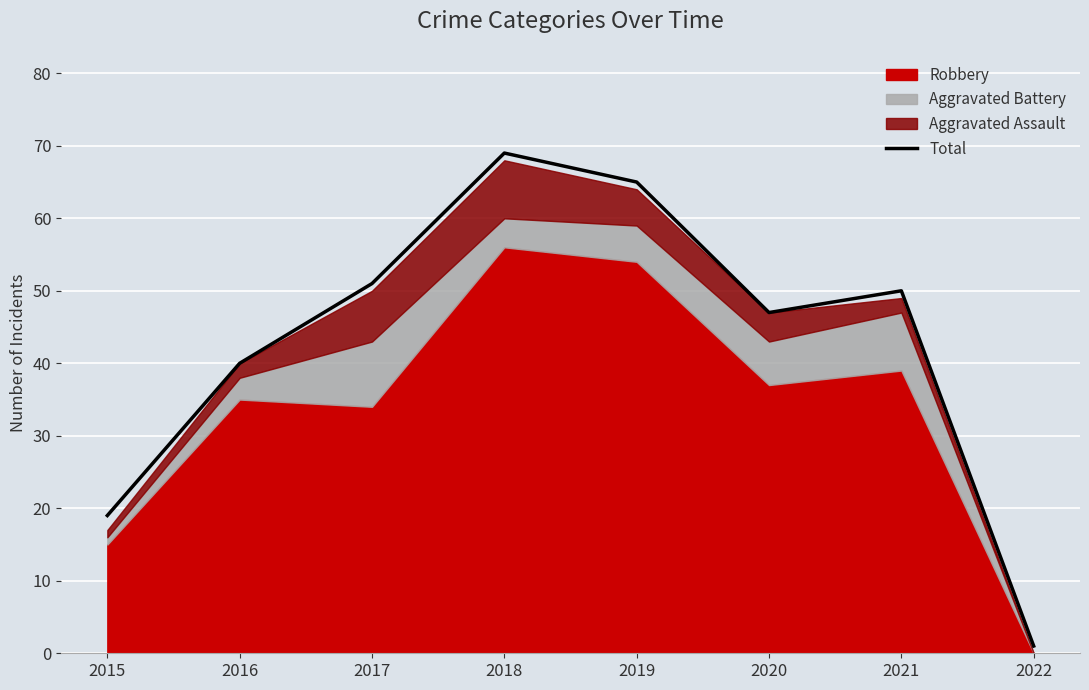

What is the difference between the second highest and second lowest values?

46